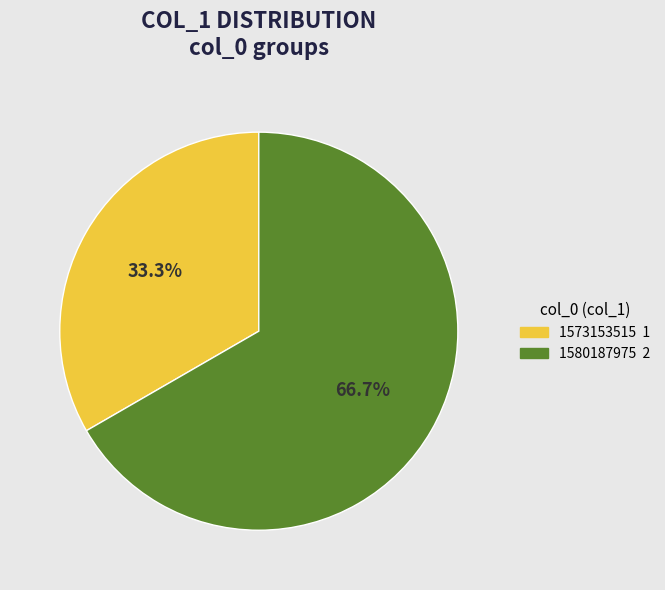

Does any single category account for the majority?

Yes